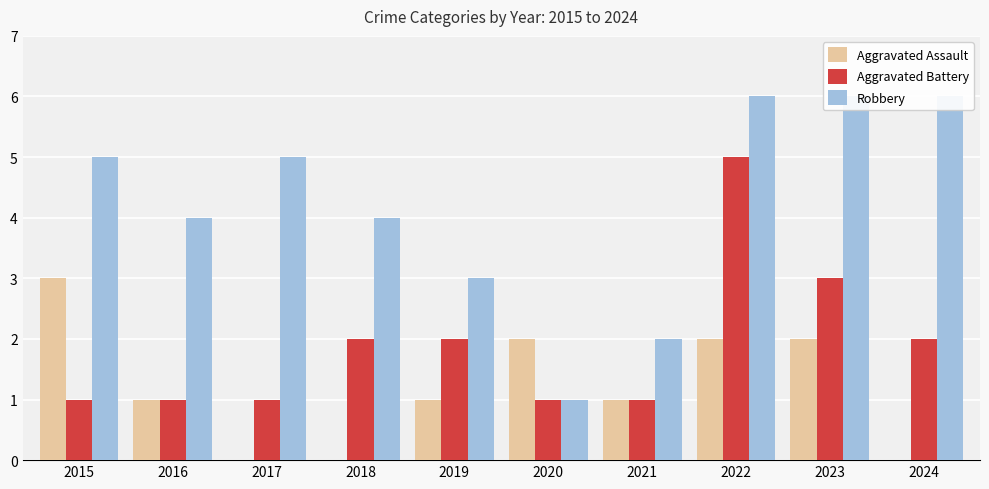

True or false: Robbery has a value of 2 at 2023.

False